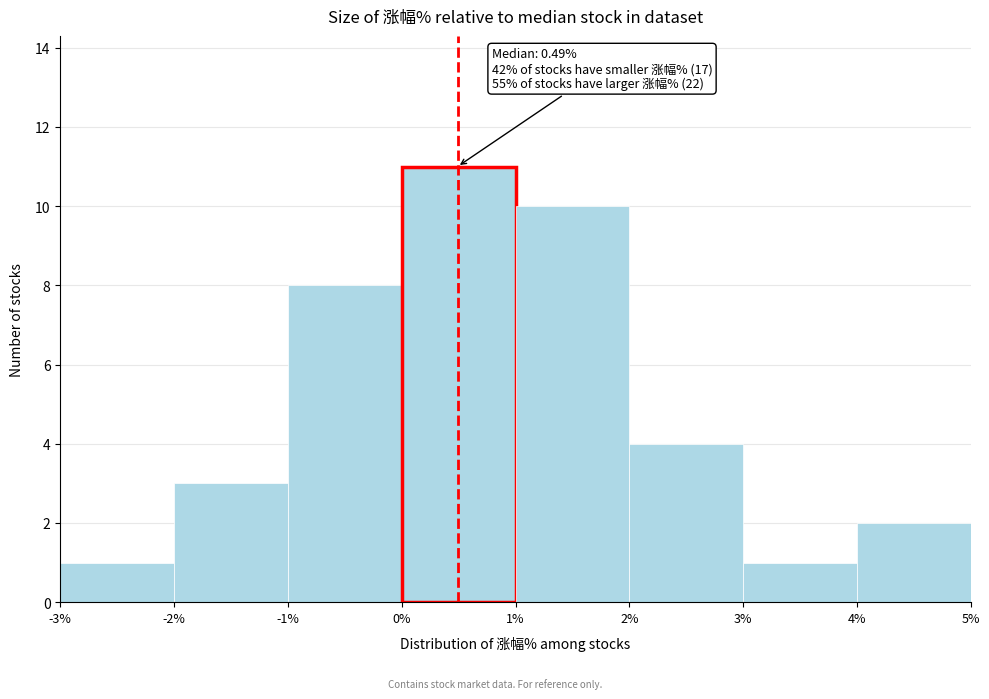

Which range on the x-axis has the tallest bar?

0% to 1%